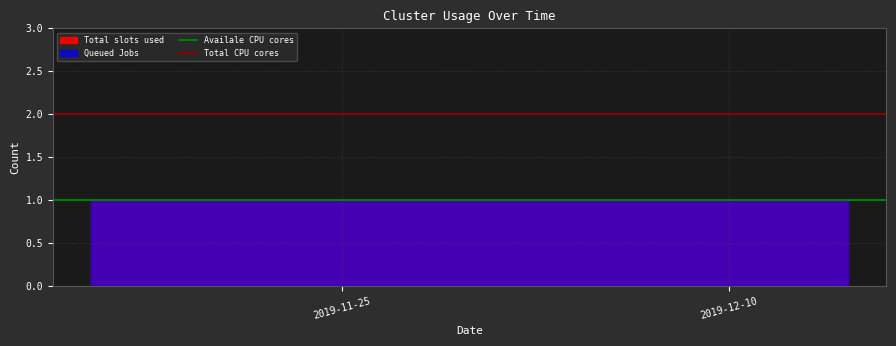

The value of Total CPU cores at 2019-11-25 is 1. True or false?

False